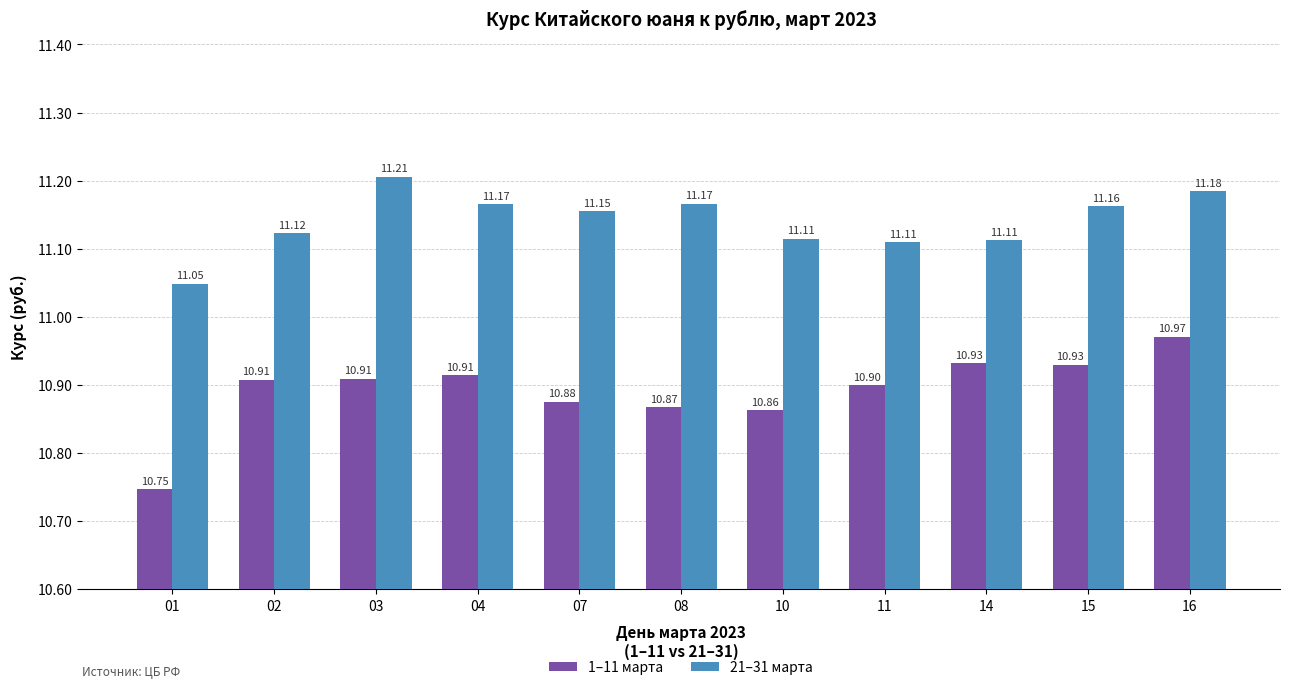

What is the spread (max minus min) of values at 02?

0.2